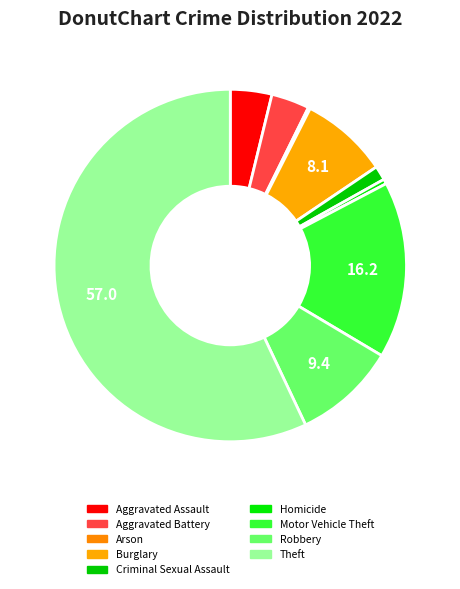

Is it true that Theft is 65% of the pie?

False